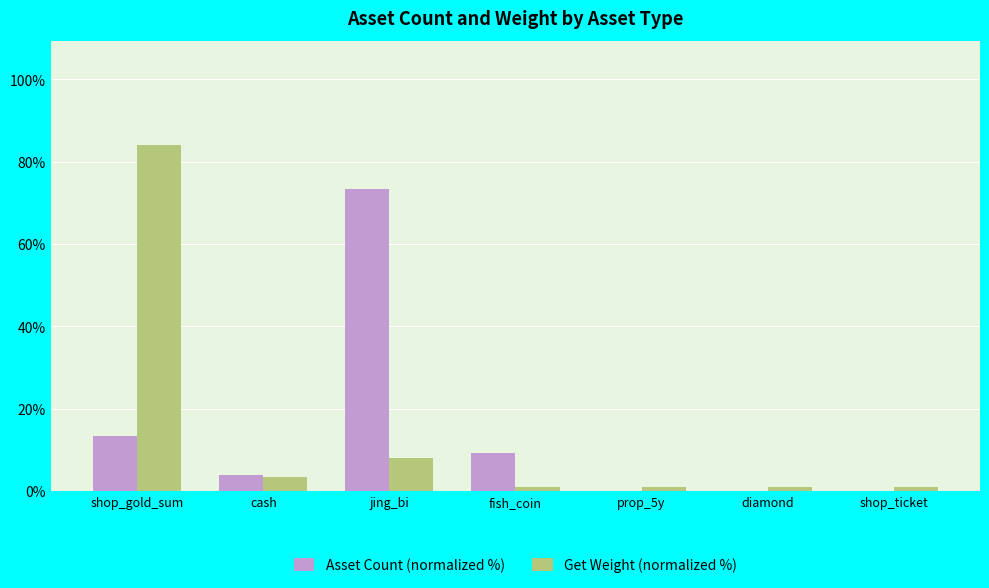

Between shop_gold_sum and shop_ticket, which series saw the biggest shift?

Get Weight (normalized %)